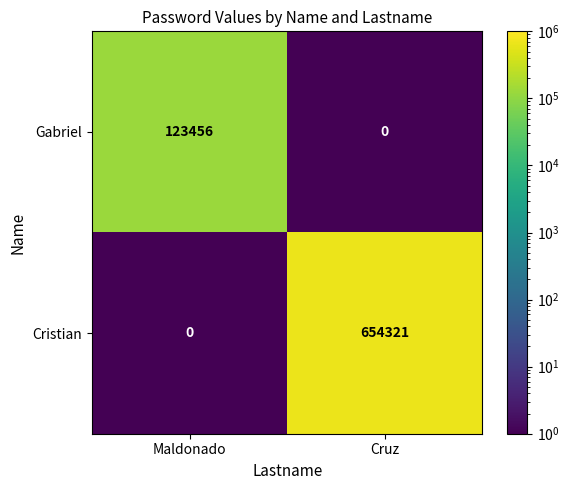

Between Maldonado and Cruz, which series saw the biggest shift?

Cristian